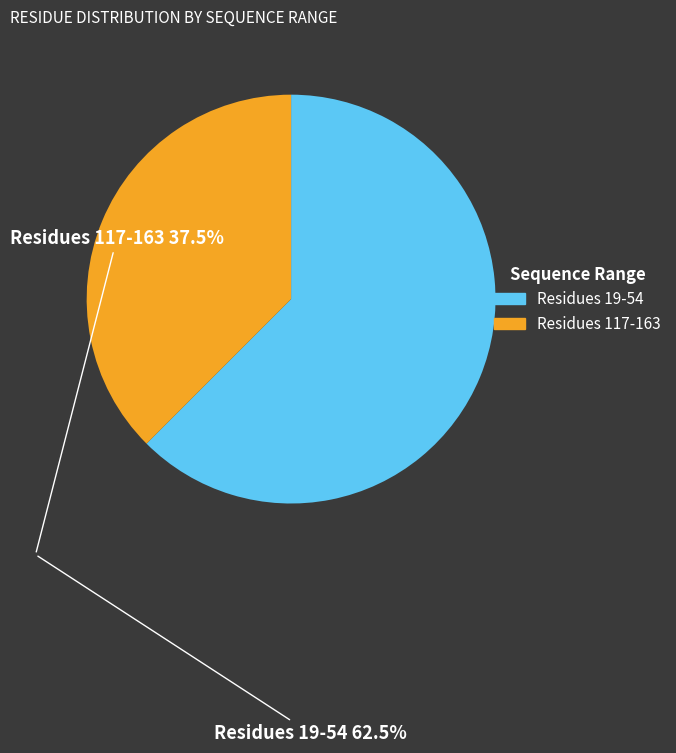

Is there a majority slice in this chart?

Yes